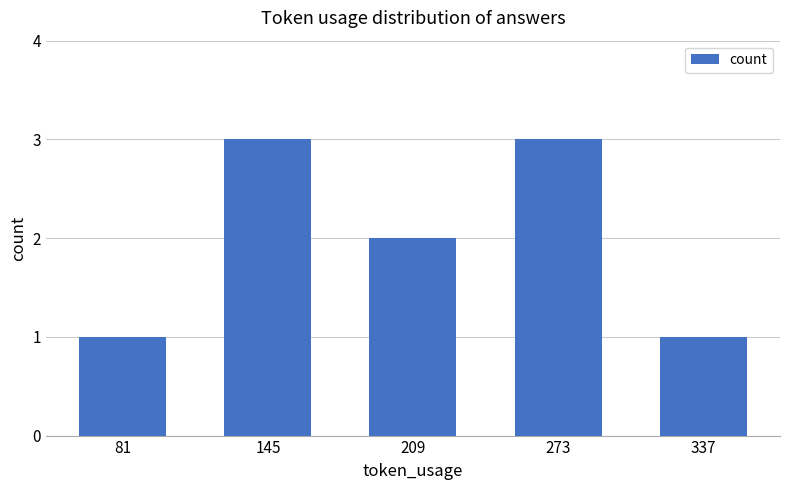

How many categories are shown in the chart?

5